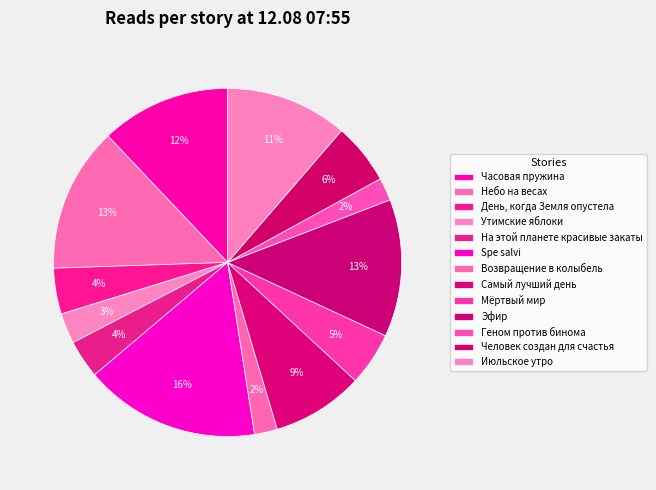

Is it true that Человек создан для счастья is 6% of the pie?

True